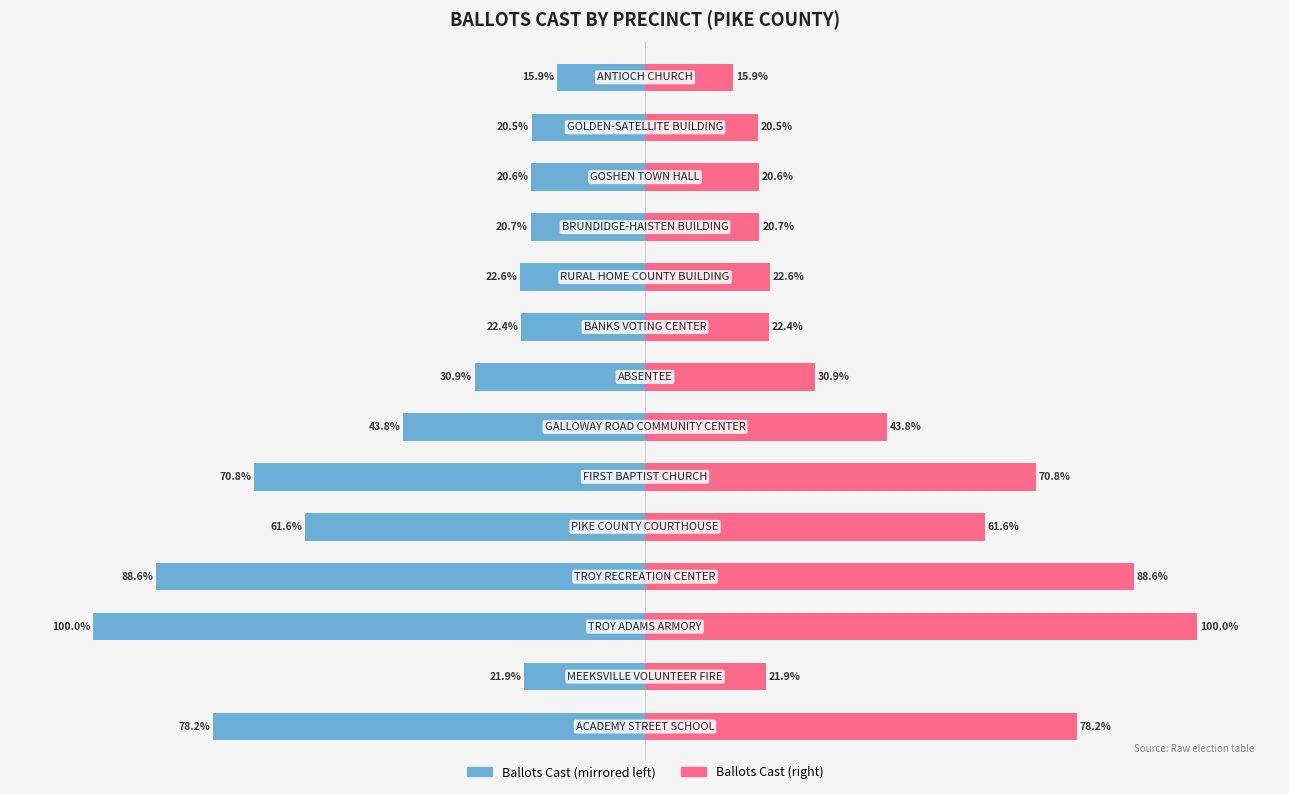

At 13, list the series in order from smallest to largest.

Ballots Cast (left), Ballots Cast (right)